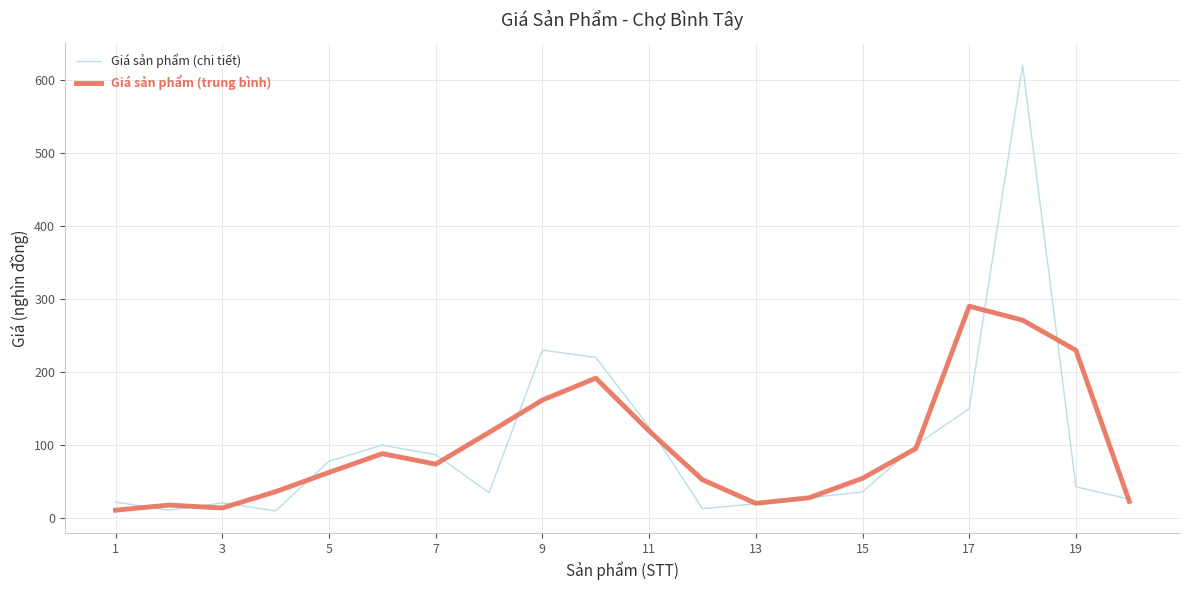

Rank the series by their maximum value, from highest to lowest.

Giá sản phẩm (chi tiết), Giá sản phẩm (trung bình)